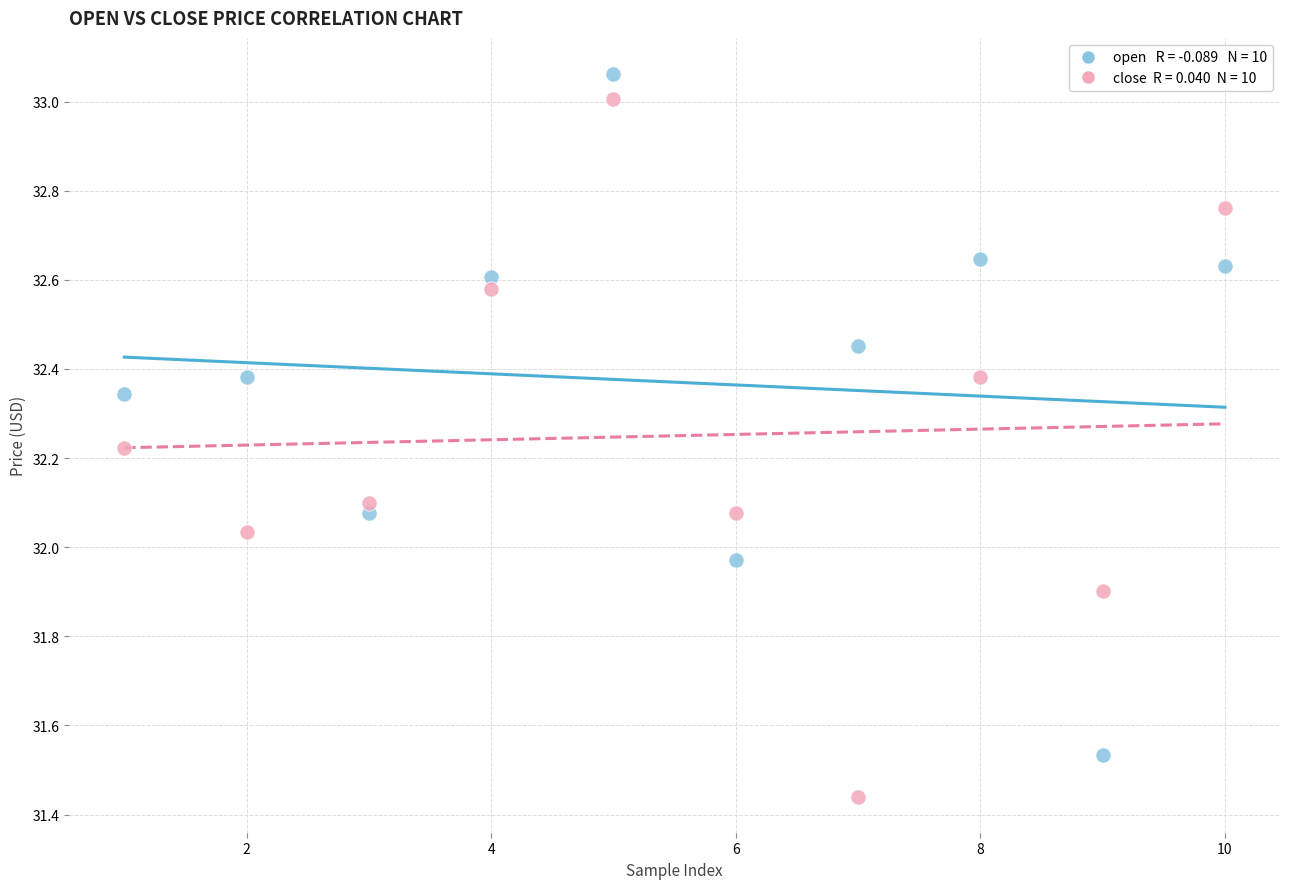

Across all data points, what is the range of Y values (max minus min)?

1.6